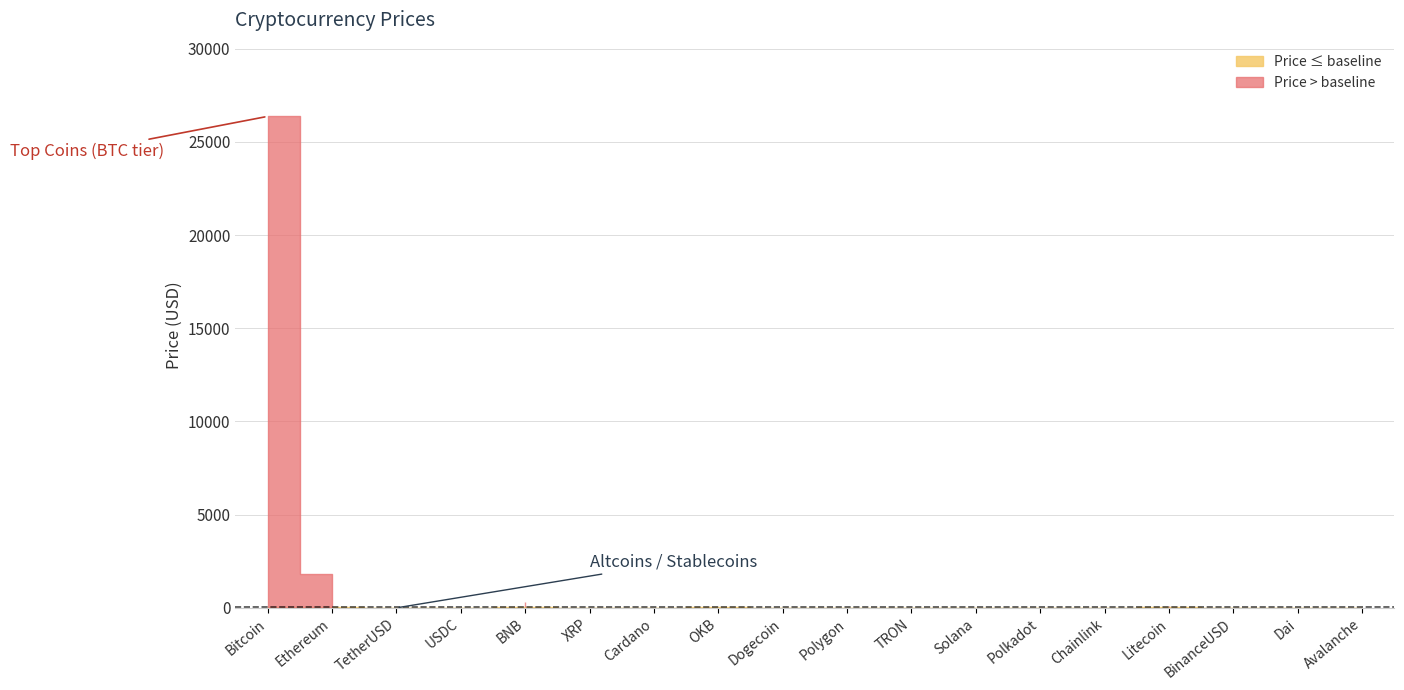

How many series are shown in this chart?

1